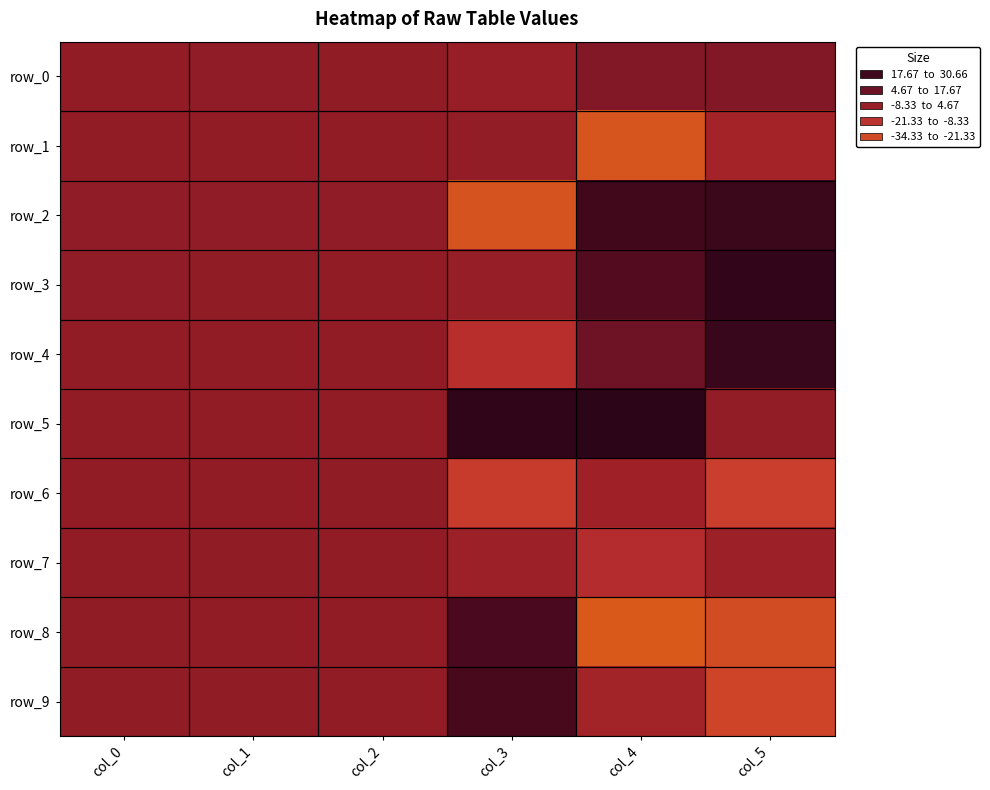

Reading left to right, extract all data points from this chart.

row_0: col_0=0.3	col_1=0.8	col_2=0.7	col_3=-1.5	col_4=4.6	col_5=4.5
row_1: col_0=0.1	col_1=0.4	col_2=0.4	col_3=-0.1	col_4=-32.2	col_5=-5.5
row_2: col_0=0.8	col_1=0.8	col_2=0.9	col_3=-31.7	col_4=23.6	col_5=26.2
row_3: col_0=0.8	col_1=0.6	col_2=0.1	col_3=-1.3	col_4=18.1	col_5=28.7
row_4: col_0=0.2	col_1=0.3	col_2=0.1	col_3=-13.1	col_4=10.1	col_5=26.5
row_5: col_0=0.1	col_1=0.2	col_2=0.4	col_3=29.9	col_4=30.7	col_5=-0.3
row_6: col_0=0.2	col_1=0.2	col_2=0.6	col_3=-21.1	col_4=-3.9	col_5=-22.9
row_7: col_0=0.1	col_1=0.6	col_2=0.0	col_3=-2.9	col_4=-11.2	col_5=-2.9
row_8: col_0=0.6	col_1=0.0	col_2=0.0	col_3=20.5	col_4=-34.3	col_5=-28.9
row_9: col_0=0.7	col_1=0.6	col_2=0.3	col_3=21.3	col_4=-5.3	col_5=-25.5